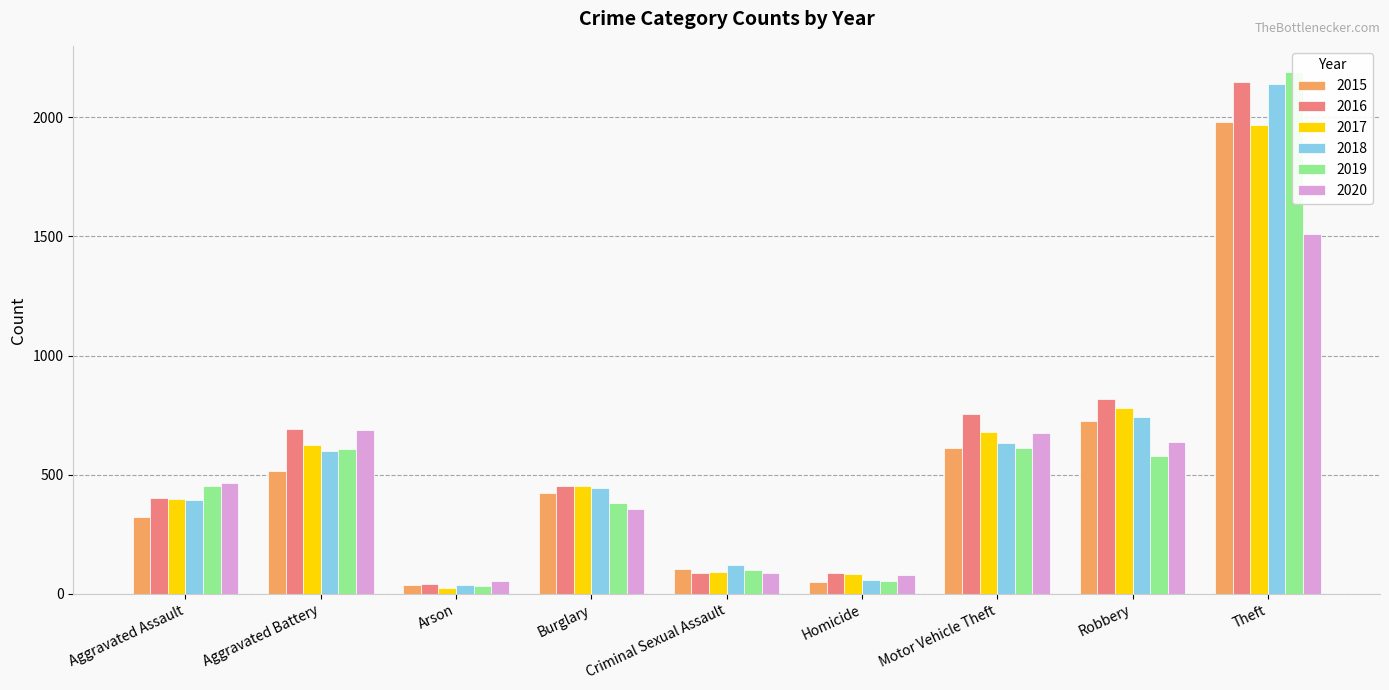

Where is 2017 nearest to the value 995?

Robbery